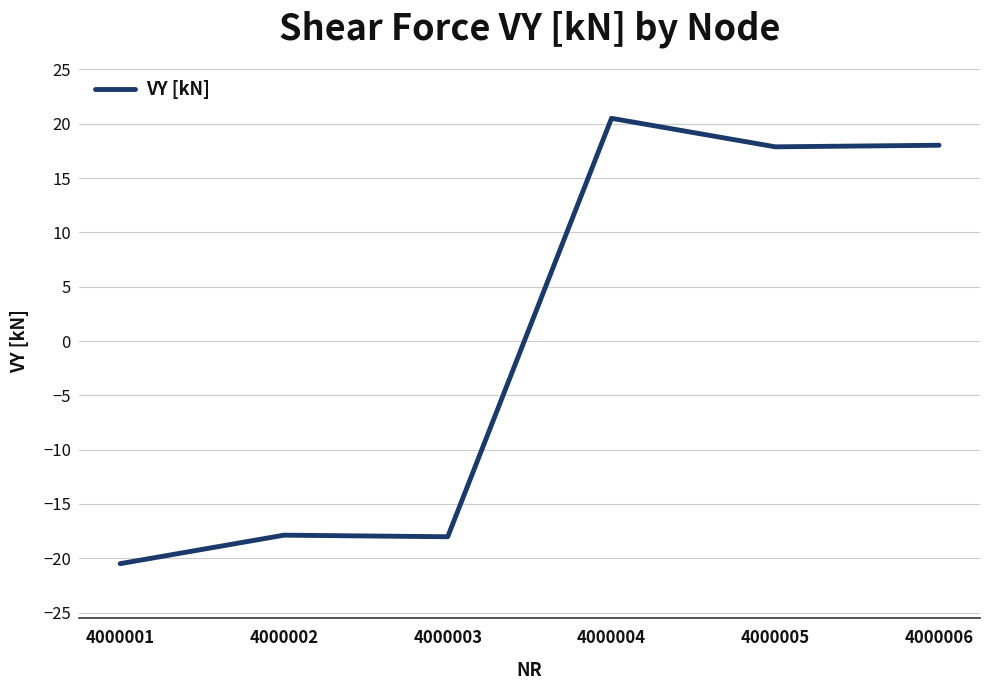

Is it true that the value at 4000005 is 17.9?

True